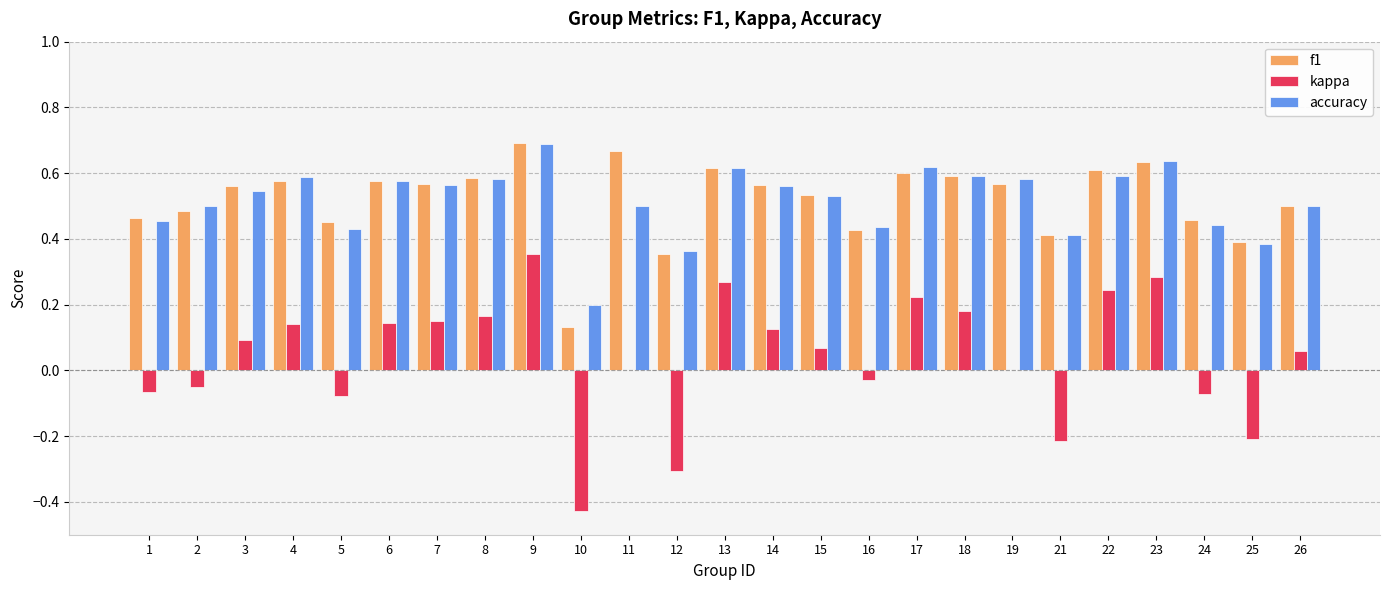

Is the value of kappa at 10 greater than the value of accuracy at 16?

No